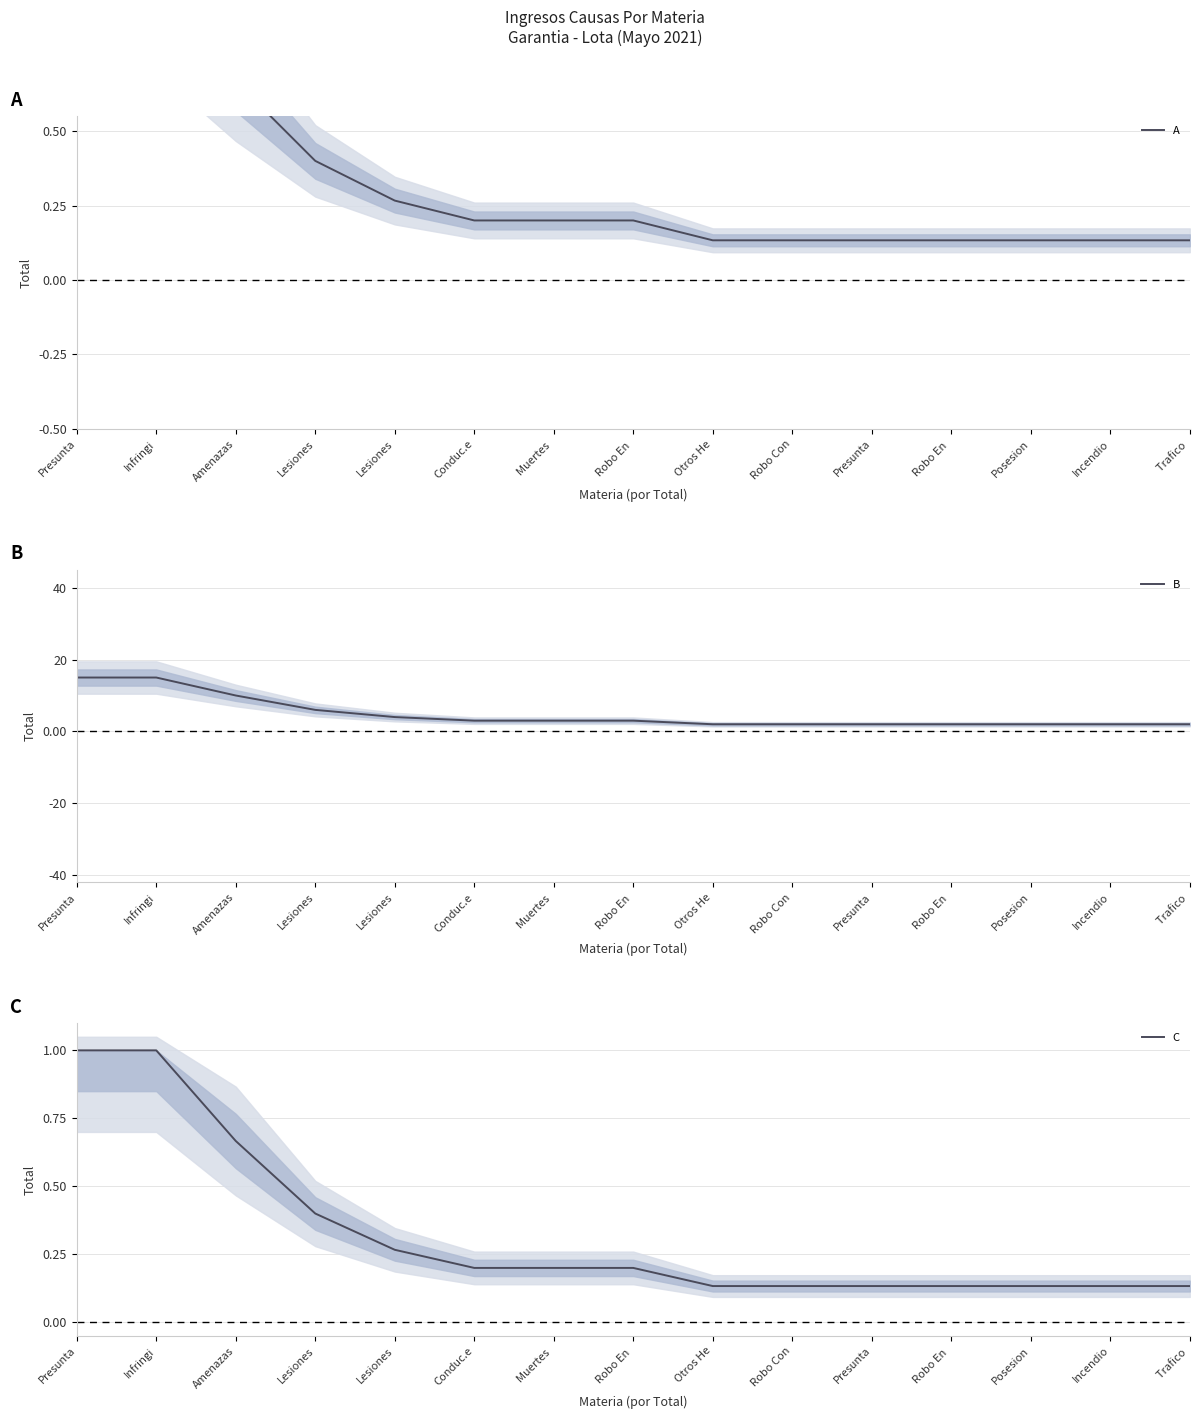

How many distinct data groups are displayed?

3